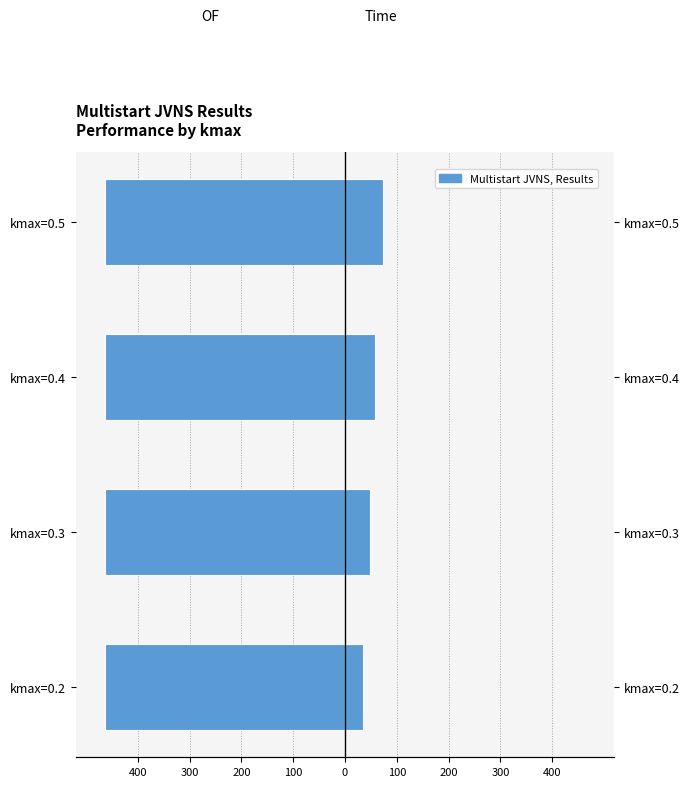

Is it true that Time equals 95.5 at kmax=0.4?

False